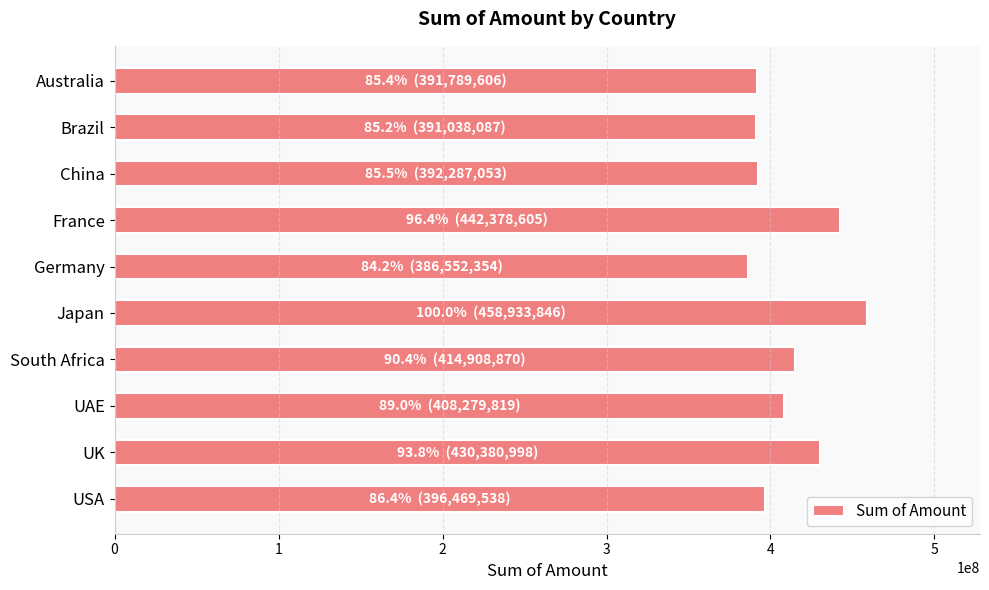

What is the difference between the maximum and minimum values?

72381492